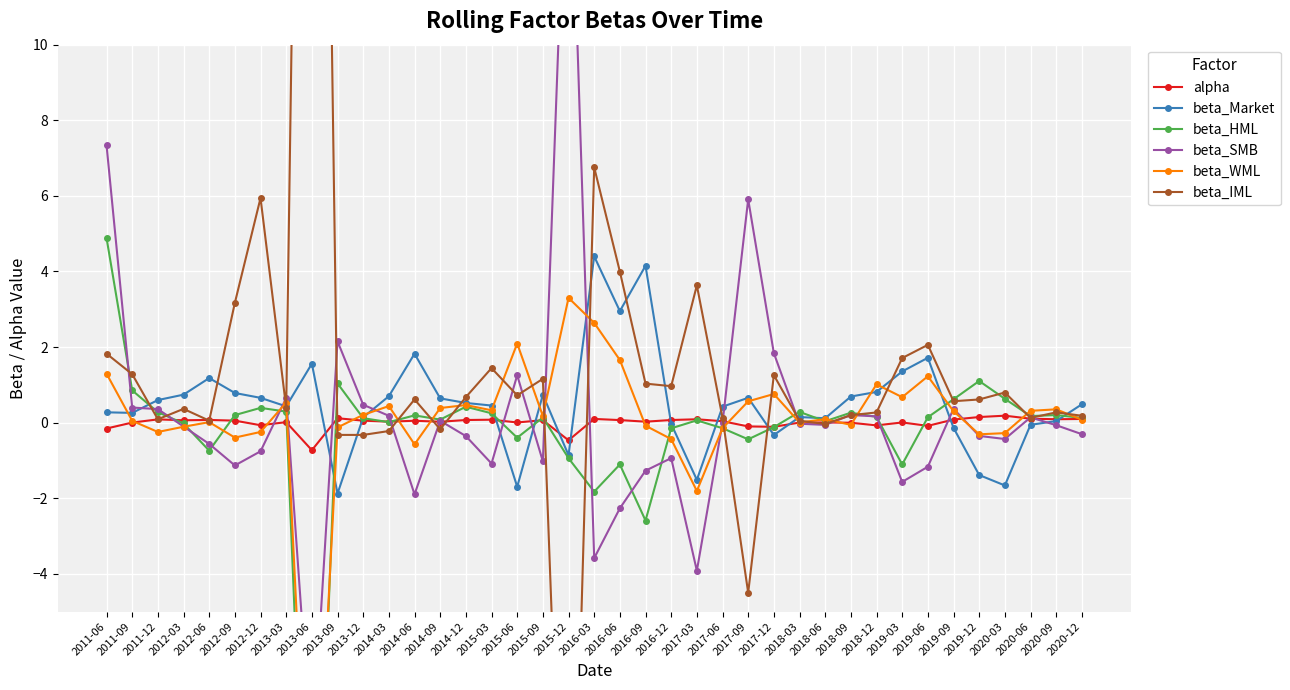

True or false: alpha has a value of 0.0 at 2018-06.

True